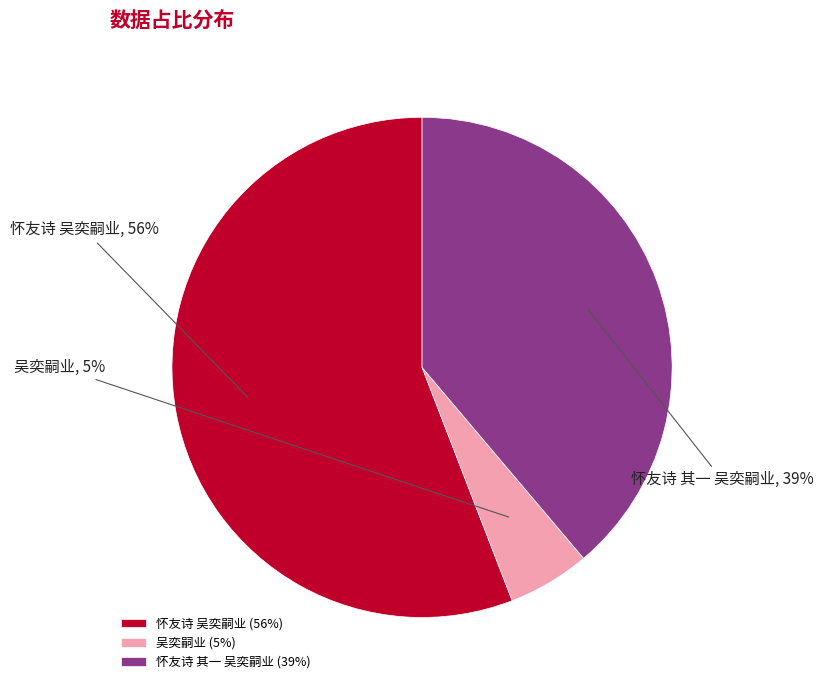

To the nearest percent, what is the average slice percentage?

33%